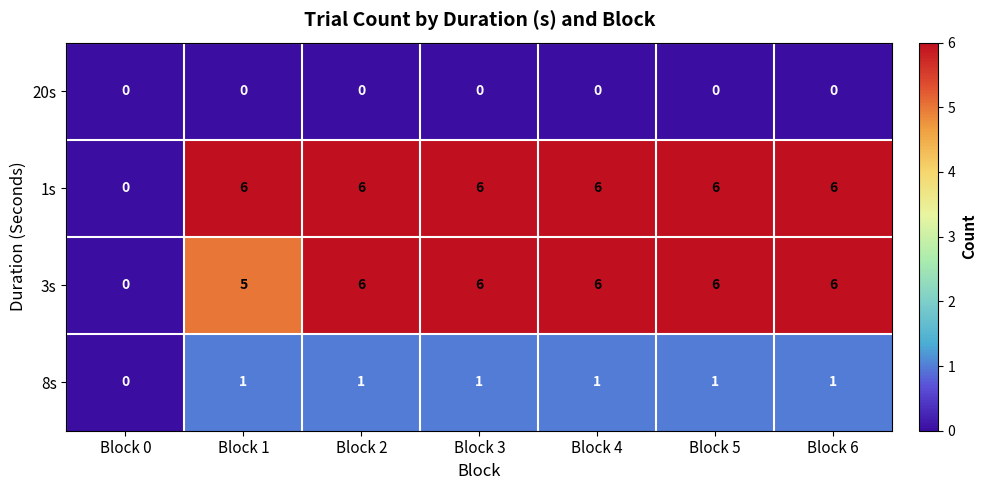

True or false: 8s has a value of 1 at Block 1.

True